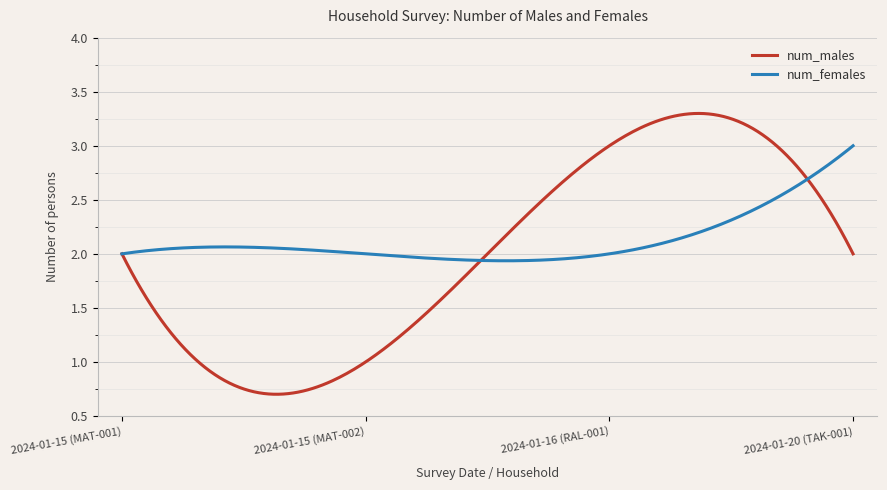

Rank the series by their maximum value, from highest to lowest.

num_males, num_females